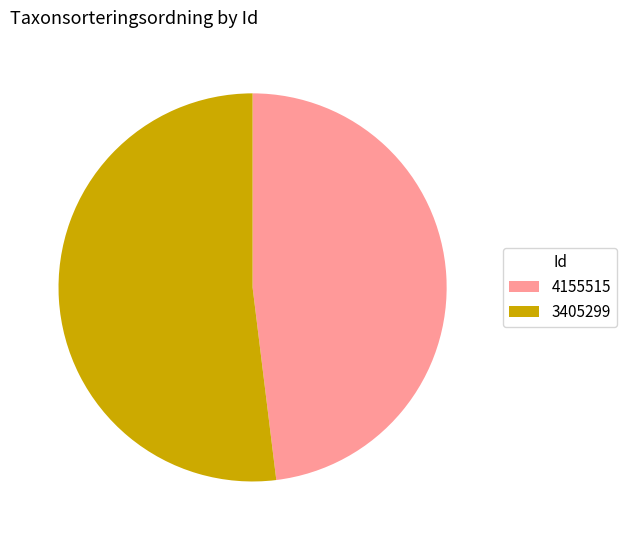

Rank the categories by value from highest to lowest.

3405299, 4155515